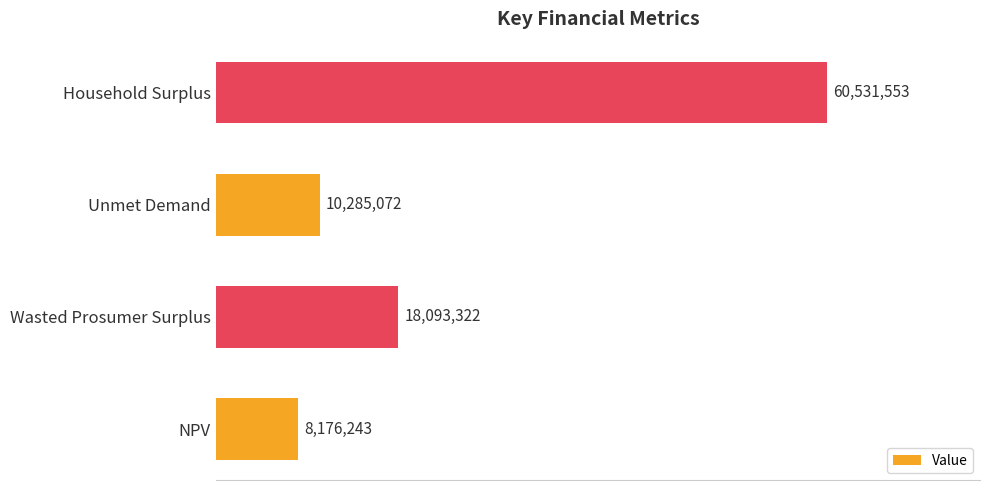

List the labels in order of value, largest first.

Household Surplus, Wasted Prosumer Surplus, Unmet Demand, NPV